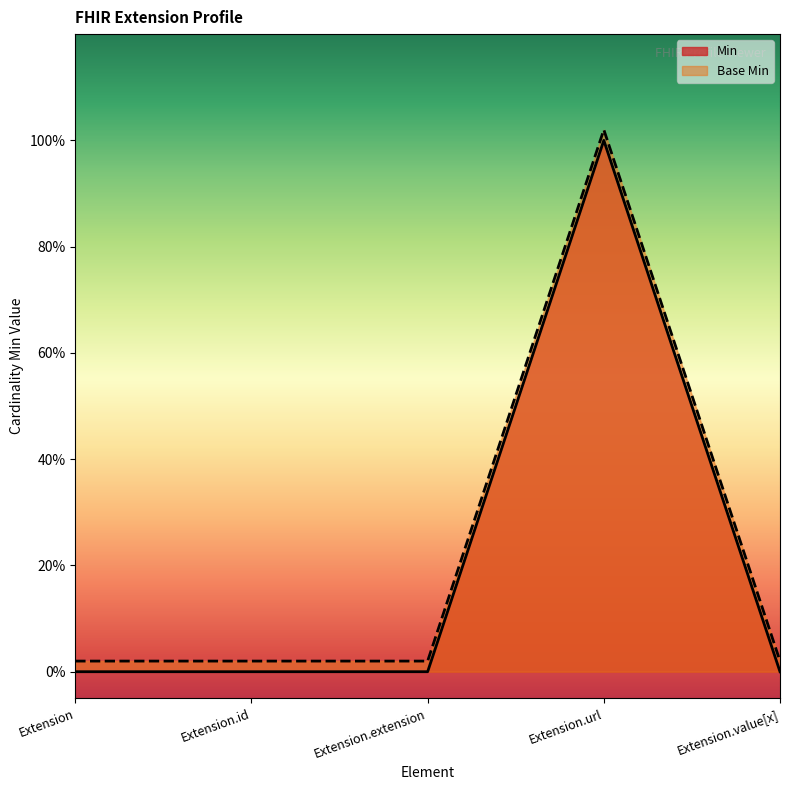

True or false: Min and Base Min intersect in this chart.

False